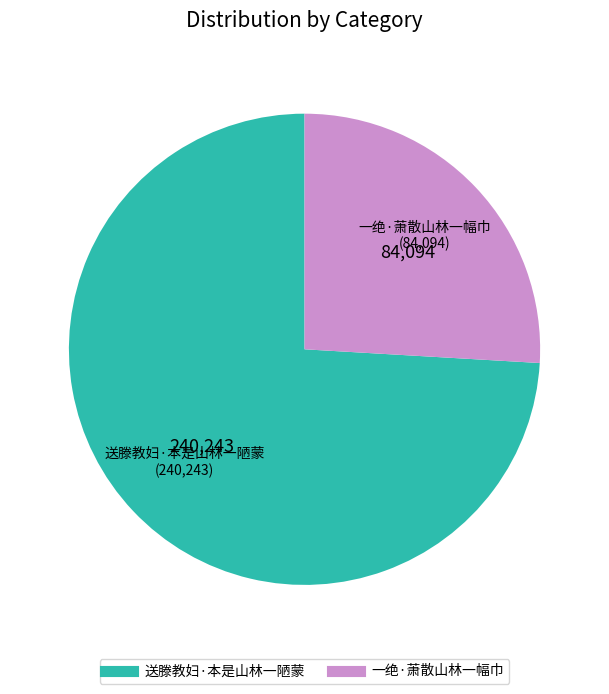

Which has a higher value, 送滕教妇·本是山林一陋蒙 or 一绝·萧散山林一幅巾?

送滕教妇·本是山林一陋蒙